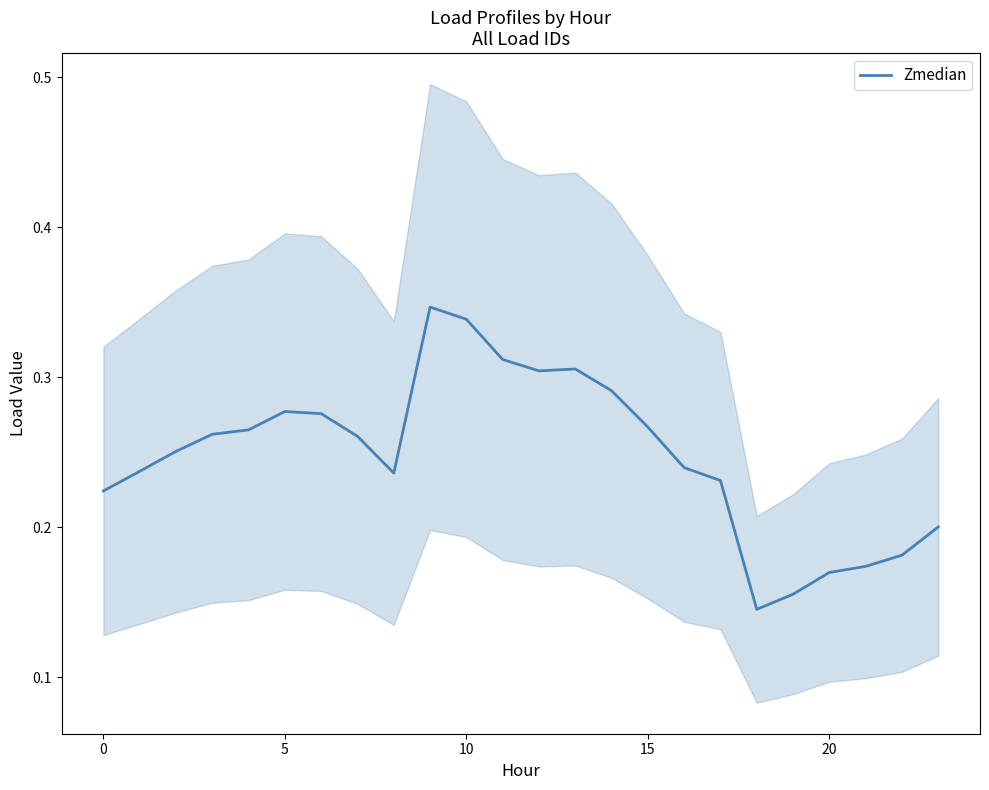

What is the maximum value shown in the chart?

0.3